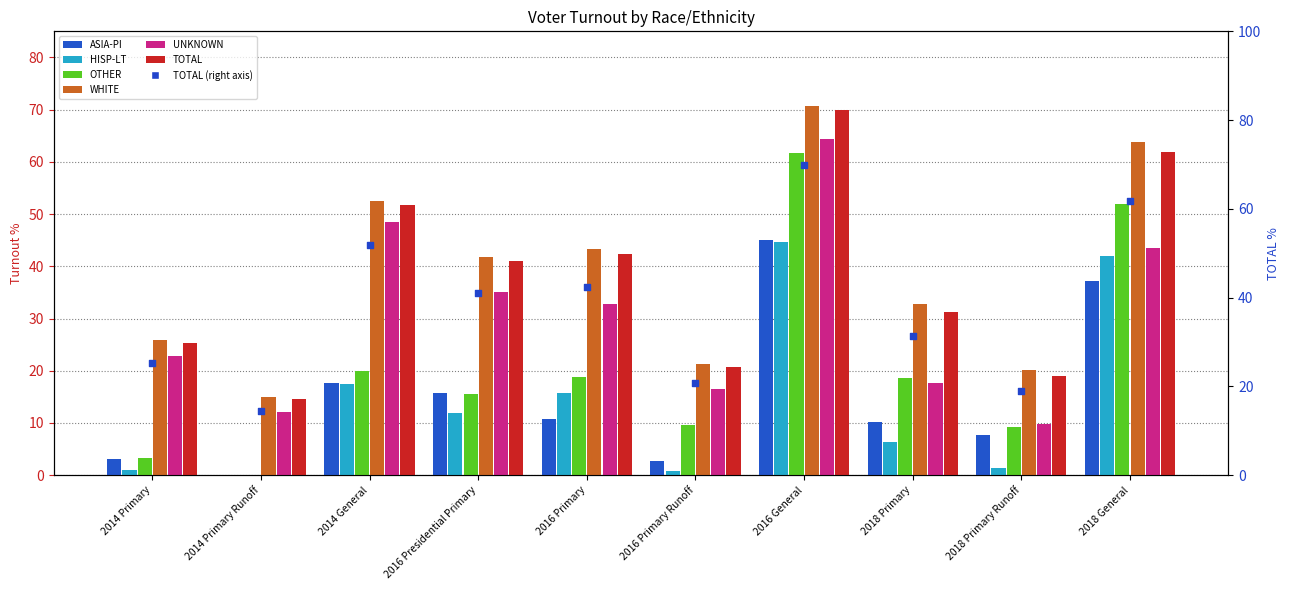

Which series has the largest Y range (max minus min)?

OTHER